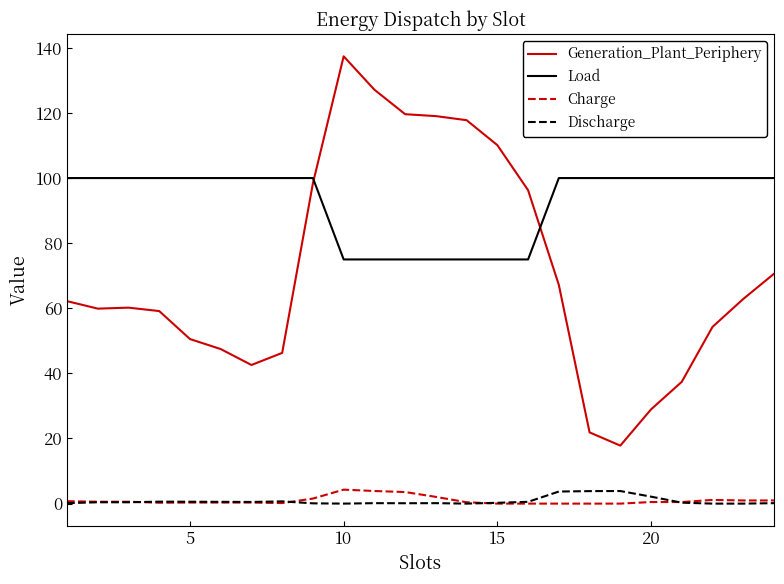

What is the maximum value shown in the chart?

137.4